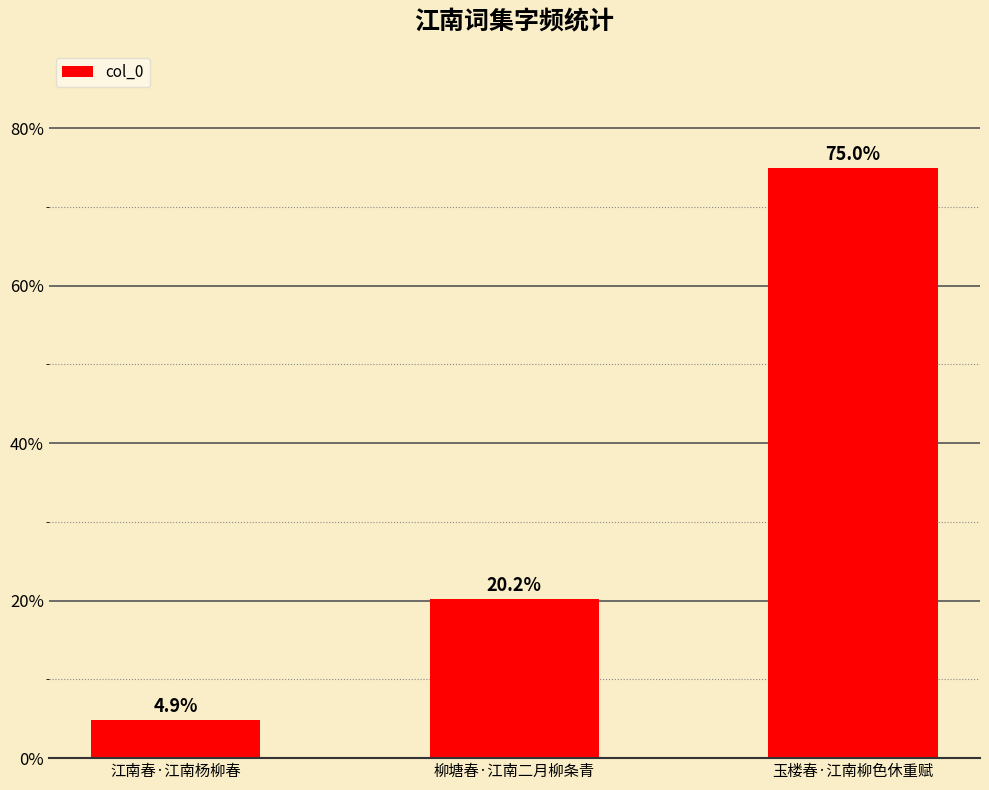

What is the change in value from 江南春·江南杨柳春 to 柳塘春·江南二月柳条青?

+15.3